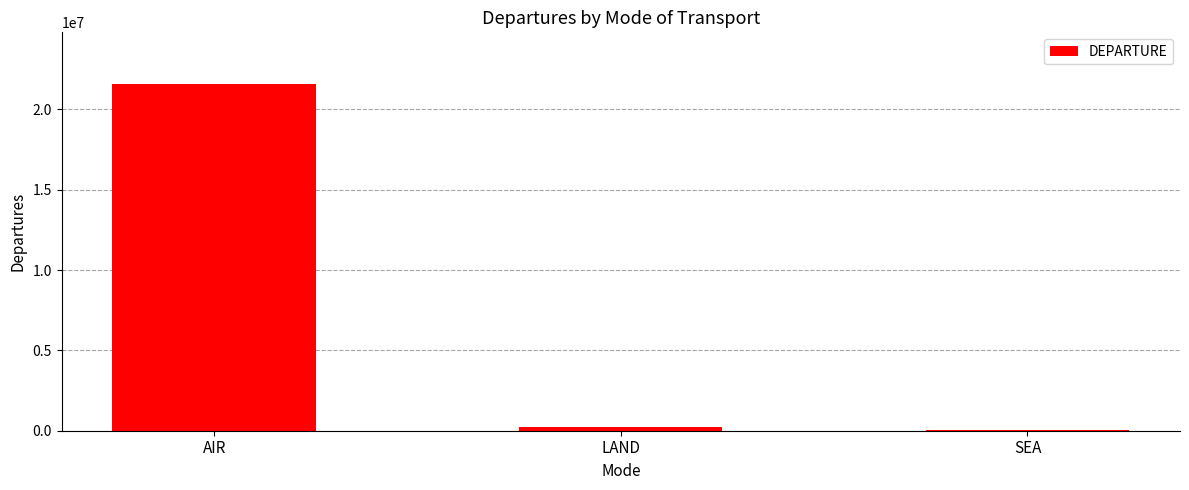

Between SEA and AIR, which is larger?

AIR